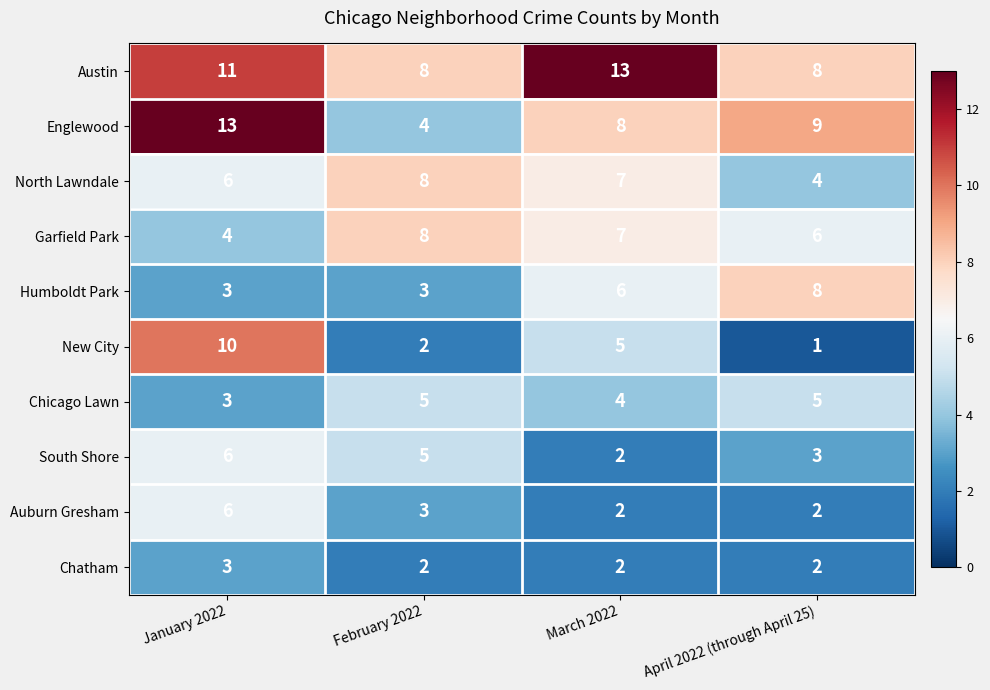

Which series changed the most between February 2022 and March 2022?

Austin